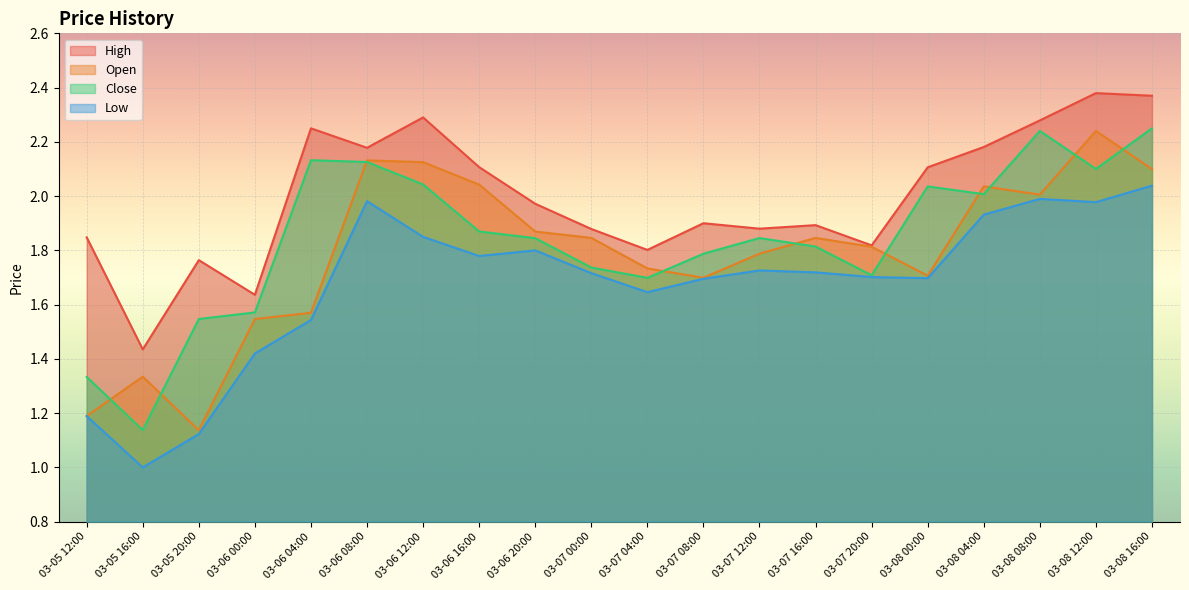

Reading left to right, what are all the values shown in this chart?

High: 1.8	1.4	1.8	1.6	2.2	2.2	2.3	2.1	2.0	1.9	1.8	1.9	1.9	1.9	1.8	2.1	2.2	2.3	2.4	2.4
Open: 1.2	1.3	1.1	1.5	1.6	2.1	2.1	2.0	1.9	1.8	1.7	1.7	1.8	1.8	1.8	1.7	2.0	2.0	2.2	2.1
Close: 1.3	1.1	1.5	1.6	2.1	2.1	2.0	1.9	1.8	1.7	1.7	1.8	1.8	1.8	1.7	2.0	2.0	2.2	2.1	2.2
Low: 1.2	1.0	1.1	1.4	1.5	2.0	1.8	1.8	1.8	1.7	1.6	1.7	1.7	1.7	1.7	1.7	1.9	2.0	2.0	2.0